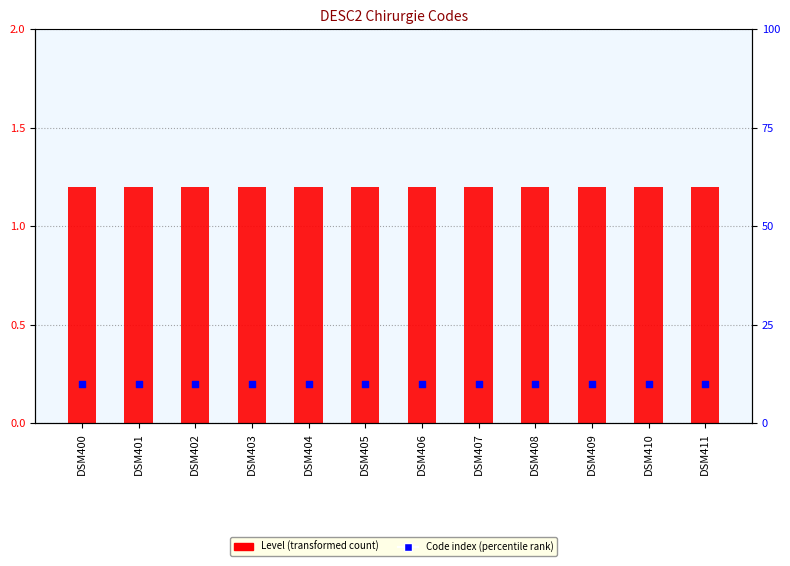

What are all the series names shown in the legend?

Level, Code index